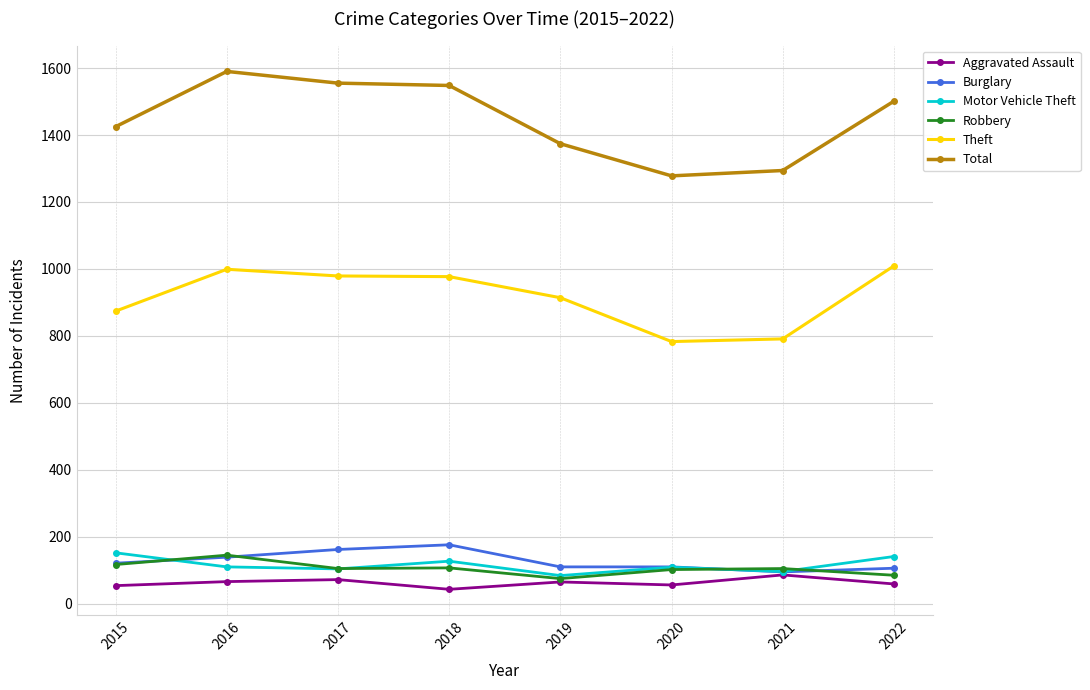

At which label does Robbery first exceed 105?

2015